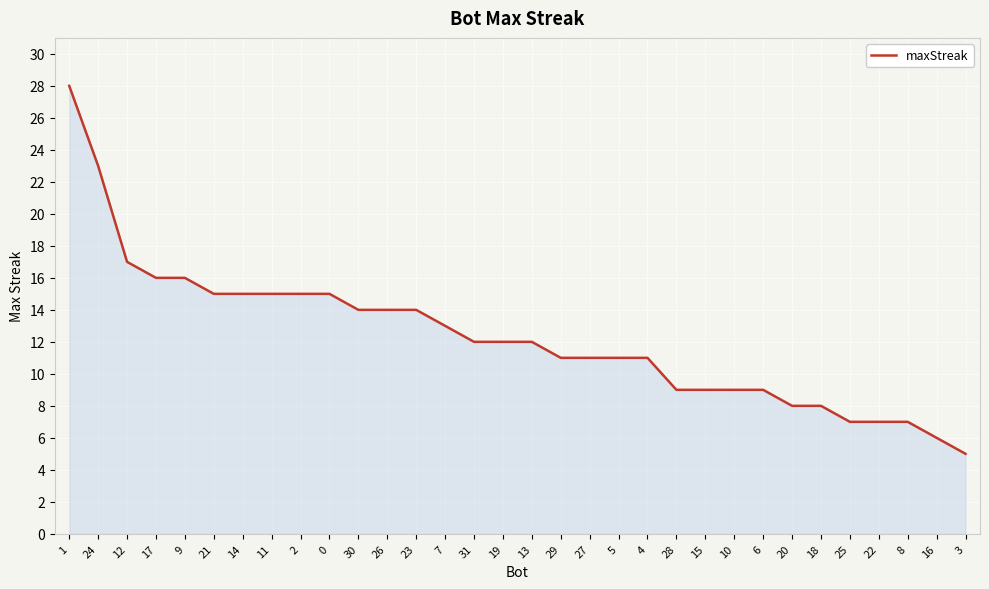

What position from the left is 20?

26